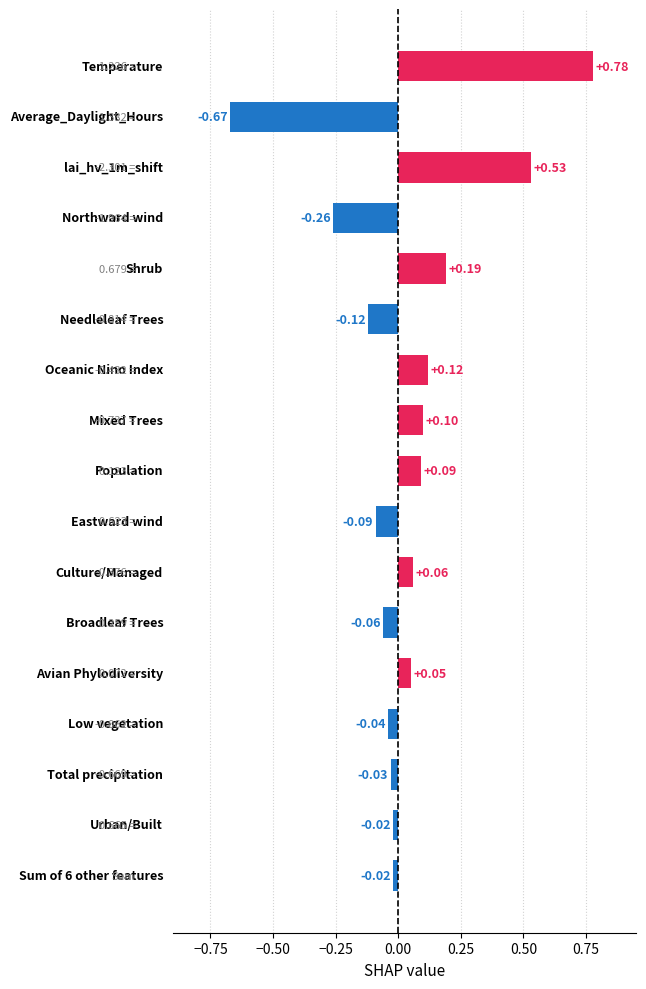

What is the sum of all values?

0.6